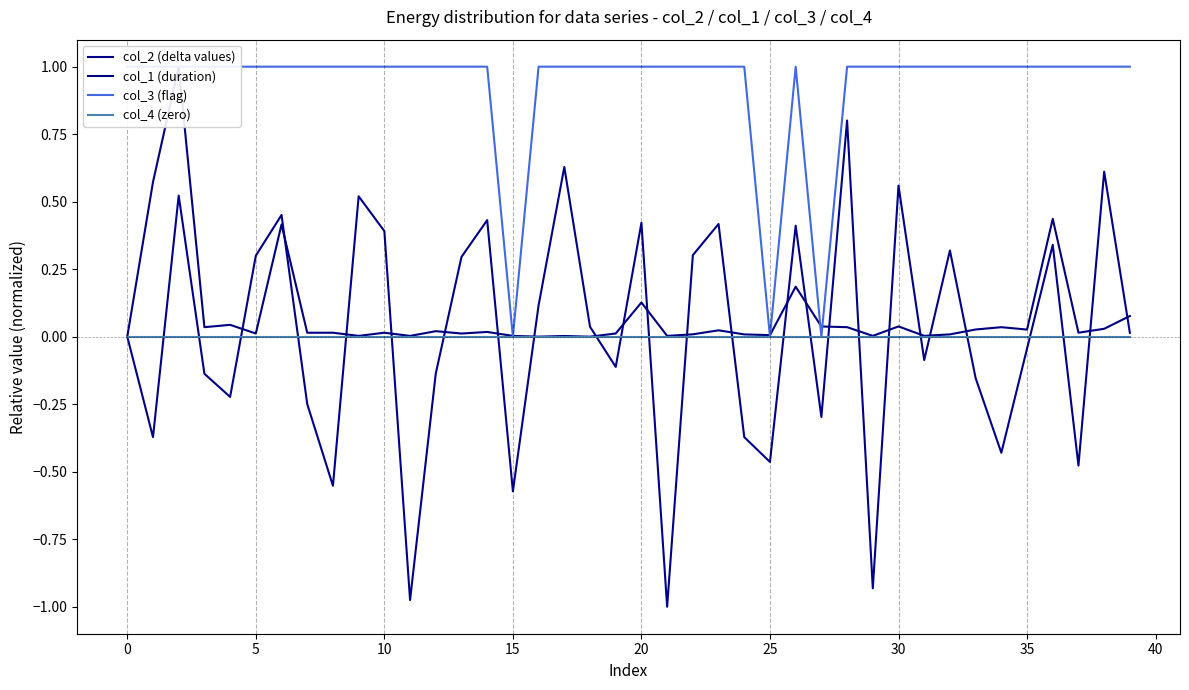

Reading left to right, extract all data points from this chart.

col_2 (delta values): 0.0	-0.4	0.5	-0.1	-0.2	0.3	0.5	-0.2	-0.6	0.5	0.4	-1.0	-0.1	0.3	0.4	-0.6	0.1	0.6	0.0	-0.1	0.4	-1.0	0.3	0.4	-0.4	-0.5	0.4	-0.3	0.8	-0.9	0.6	-0.1	0.3	-0.2	-0.4	-0.0	0.3	-0.5	0.6	0.0
col_1 (duration): 0.0	0.6	1.0	0.0	0.0	0.0	0.4	0.0	0.0	0.0	0.0	0.0	0.0	0.0	0.0	0.0	0.0	0.0	0.0	0.0	0.1	0.0	0.0	0.0	0.0	0.0	0.2	0.0	0.0	0.0	0.0	0.0	0.0	0.0	0.0	0.0	0.4	0.0	0.0	0.1
col_3 (flag): 1.0	1.0	1.0	1.0	1.0	1.0	1.0	1.0	1.0	1.0	1.0	1.0	1.0	1.0	1.0	0.0	1.0	1.0	1.0	1.0	1.0	1.0	1.0	1.0	1.0	0.0	1.0	0.0	1.0	1.0	1.0	1.0	1.0	1.0	1.0	1.0	1.0	1.0	1.0	1.0
col_4 (zero): 0.0	0.0	0.0	0.0	0.0	0.0	0.0	0.0	0.0	0.0	0.0	0.0	0.0	0.0	0.0	0.0	0.0	0.0	0.0	0.0	0.0	0.0	0.0	0.0	0.0	0.0	0.0	0.0	0.0	0.0	0.0	0.0	0.0	0.0	0.0	0.0	0.0	0.0	0.0	0.0